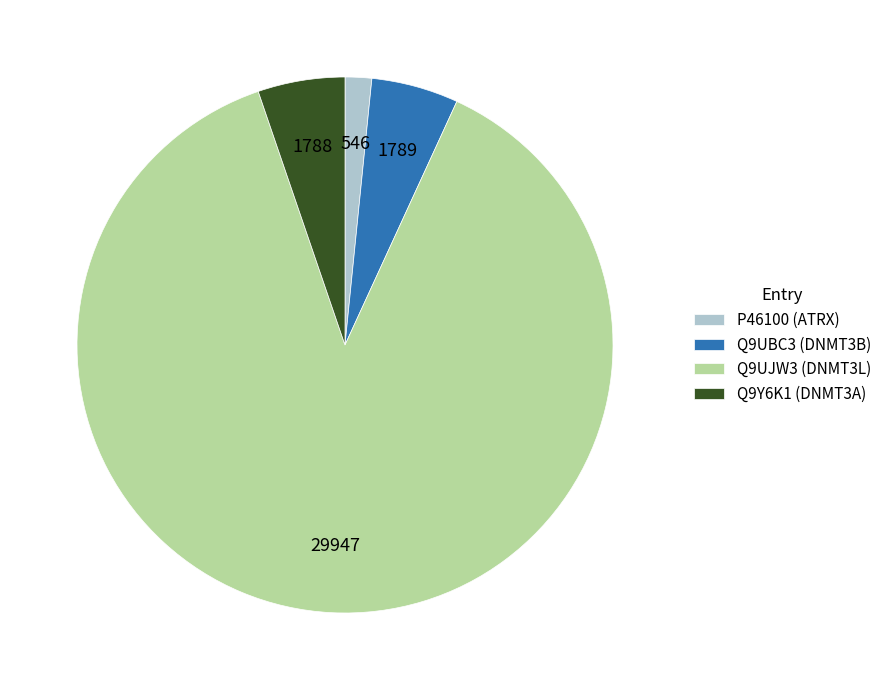

Which slice is the smallest?

P46100 (ATRX)